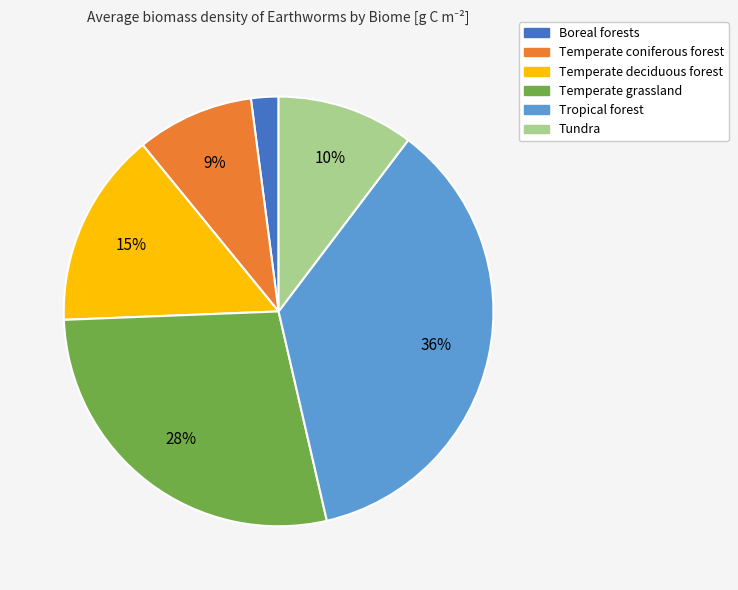

Which has a higher value, Tropical forest or Temperate deciduous forest?

Tropical forest